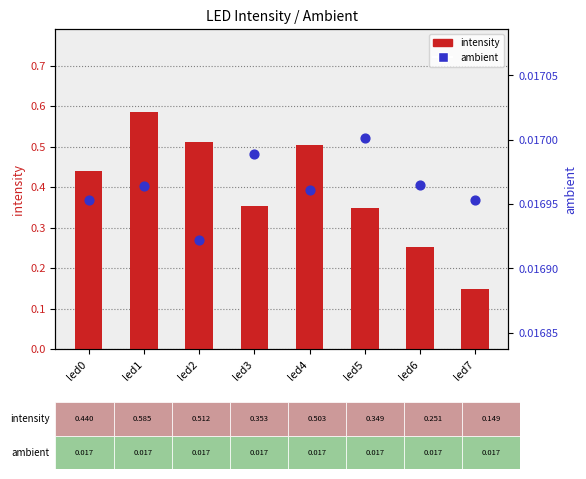

Which series contains the highest Y value?

intensity